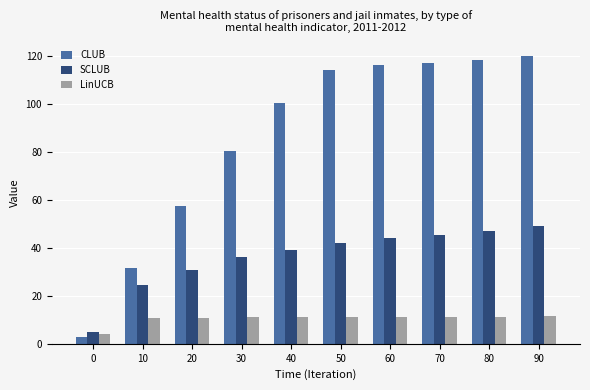

Which category has the highest value in the SCLUB series?

90